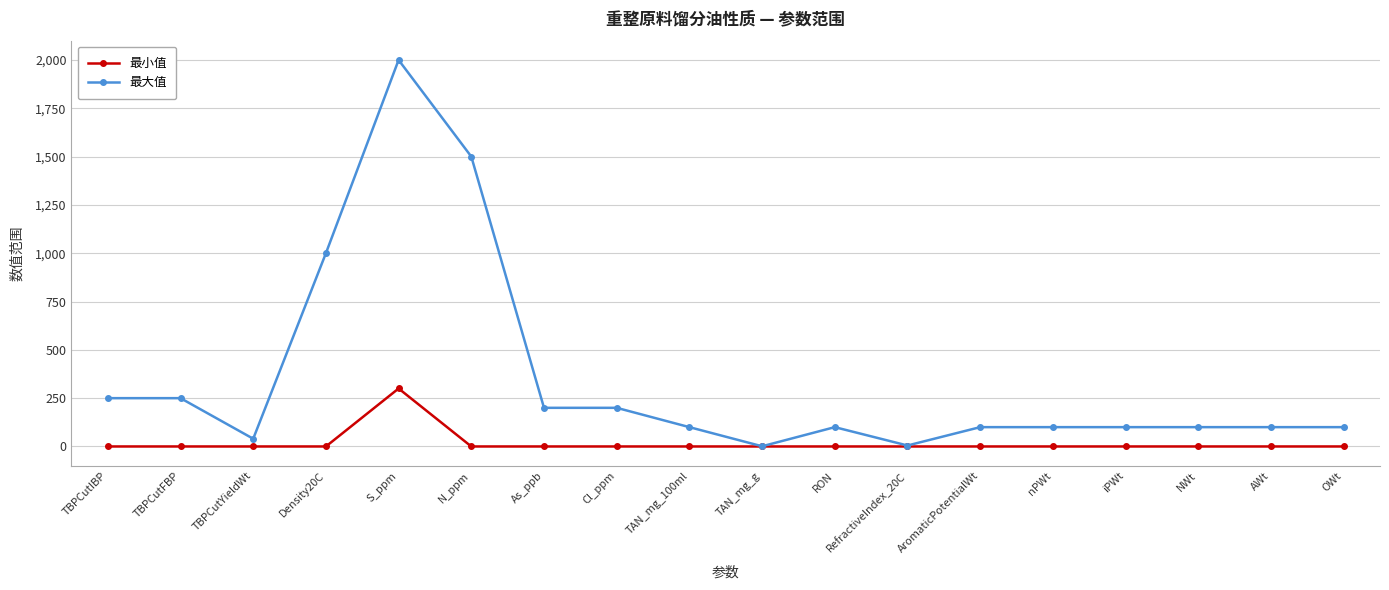

What is the label of the 15th point from the left?

iPWt